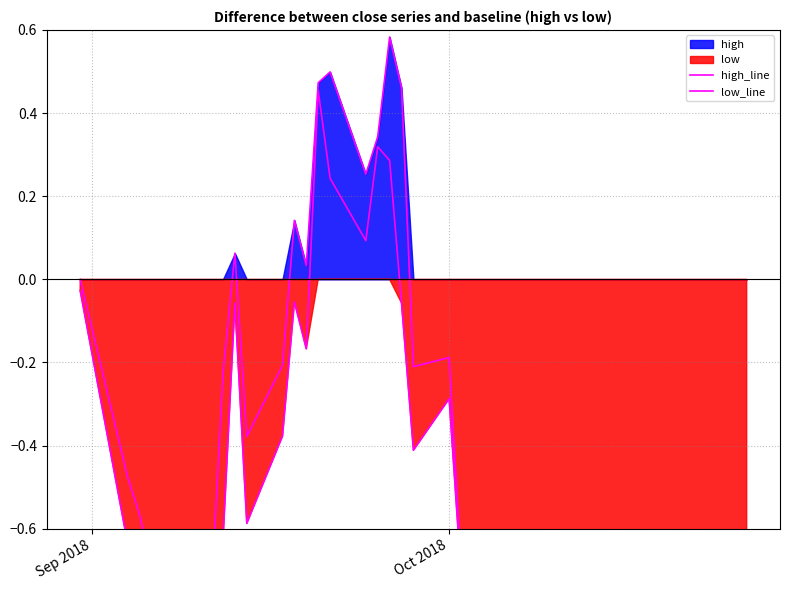

True or false: high_line and low_line intersect in this chart.

False